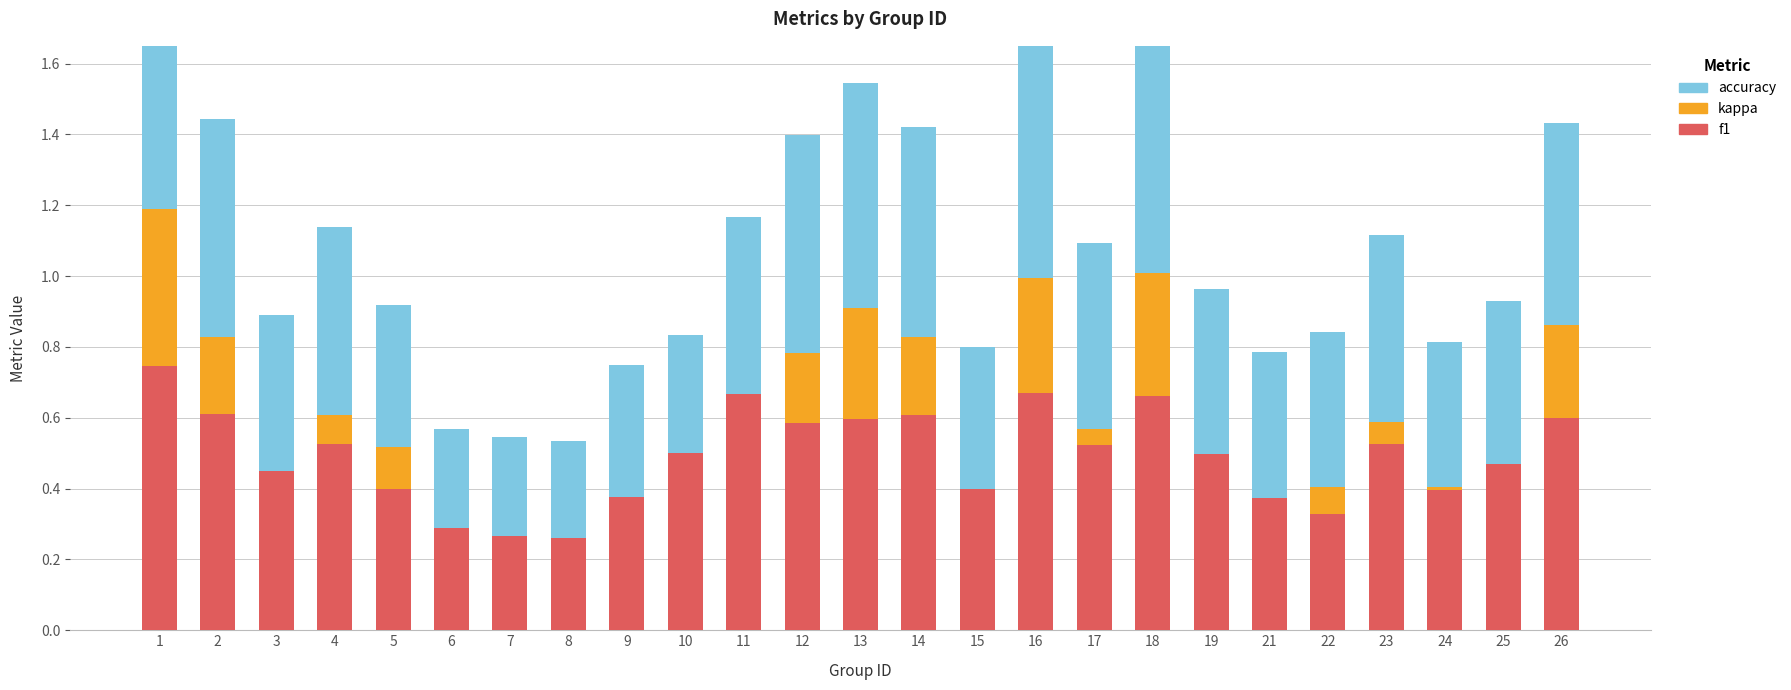

The value of f1 at 6 is 0.3. True or false?

True